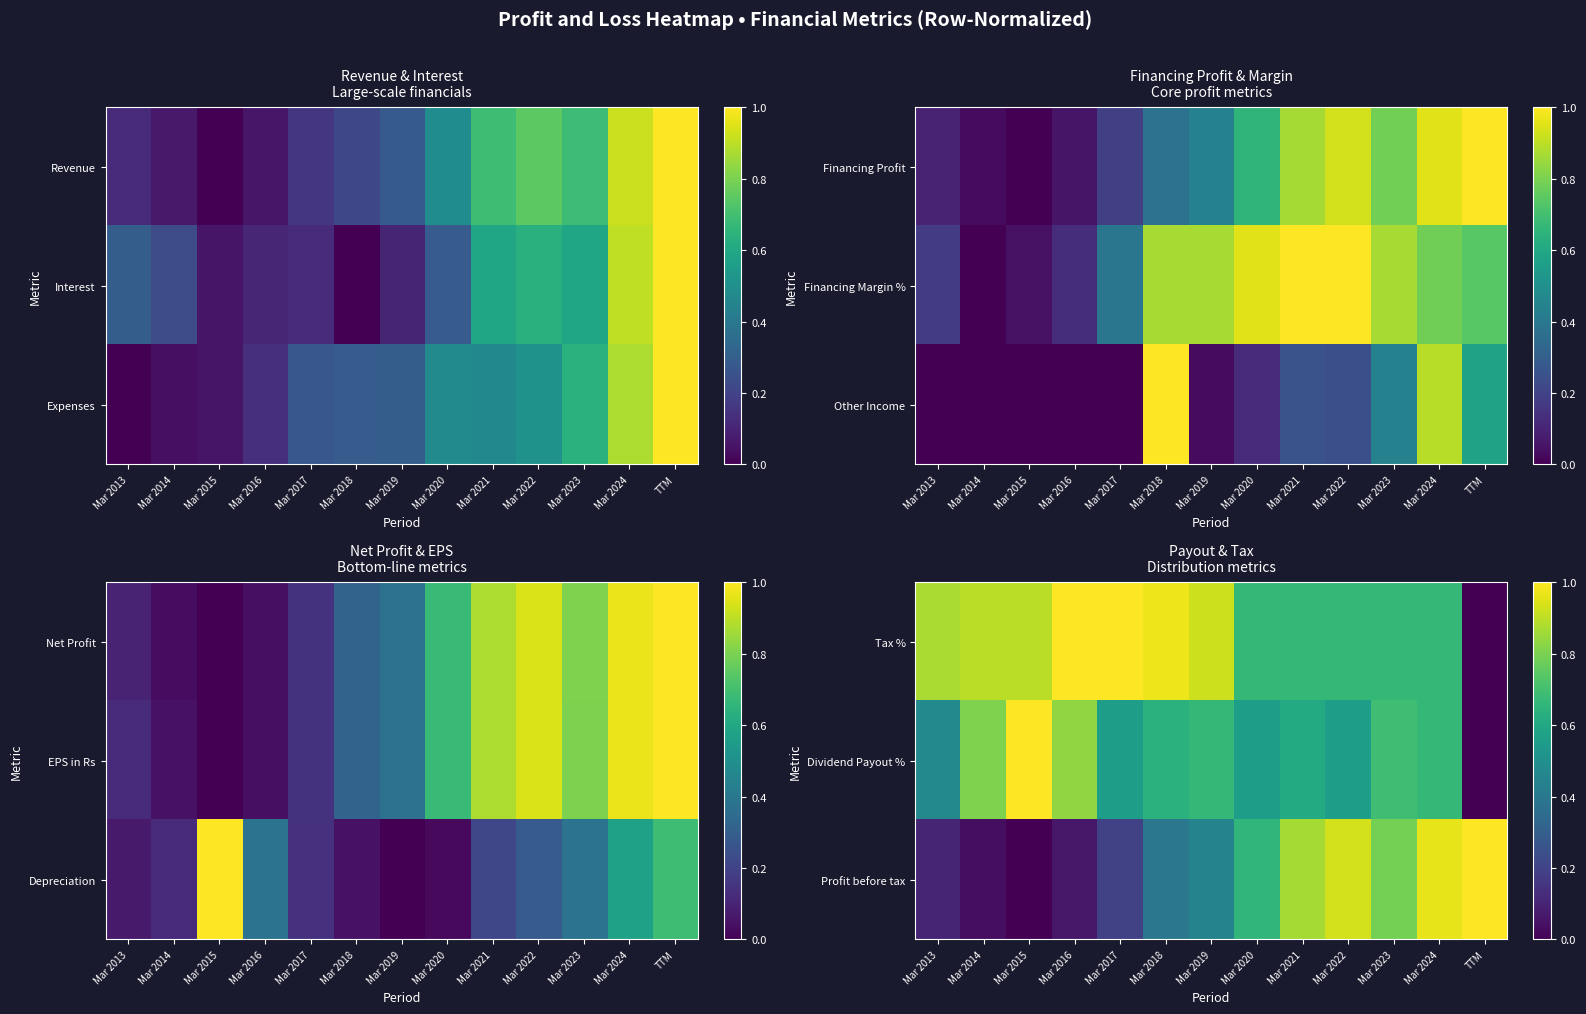

What is the sum of the Profit before tax values at Mar 2024 and Mar 2017?

1.2